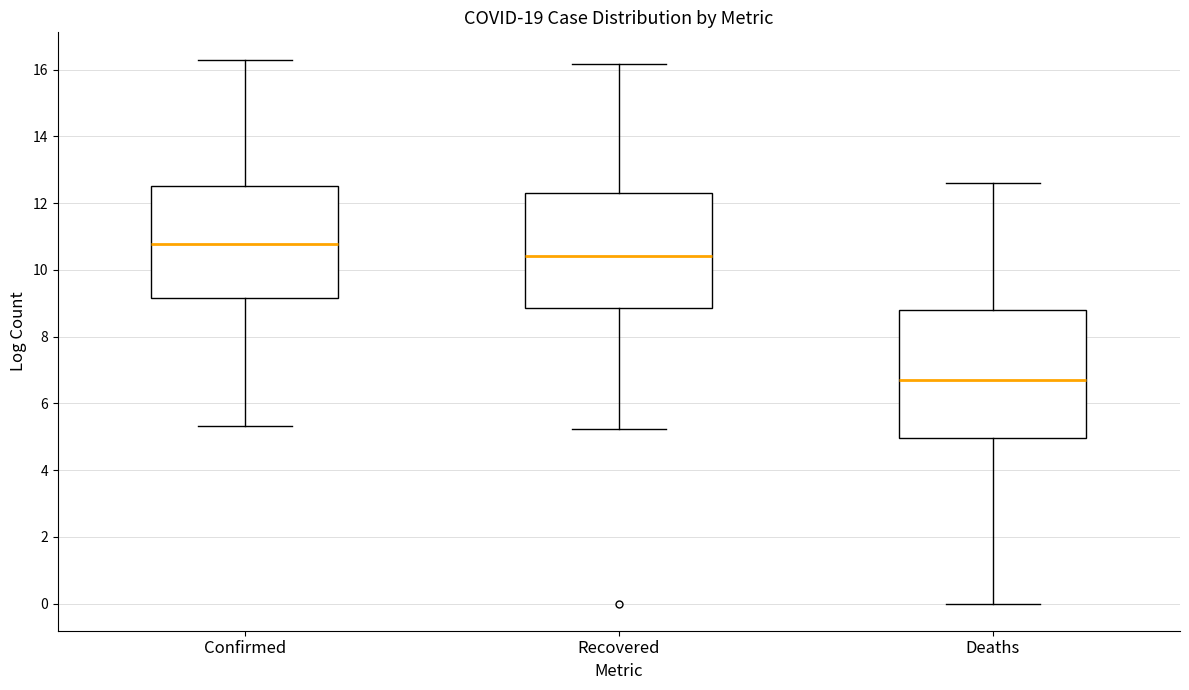

Where does the lower whisker of the box for Recovered end on the y-axis? The values are not printed on the chart, so give them approximately, as read against the axis.

5.2